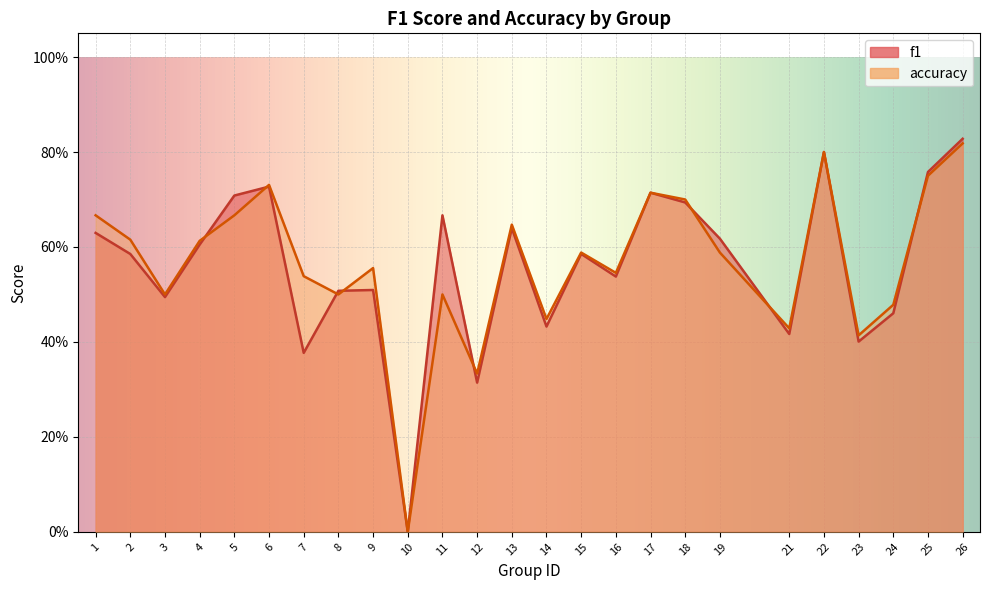

Is it true that f1 equals 0.5 at 24?

True